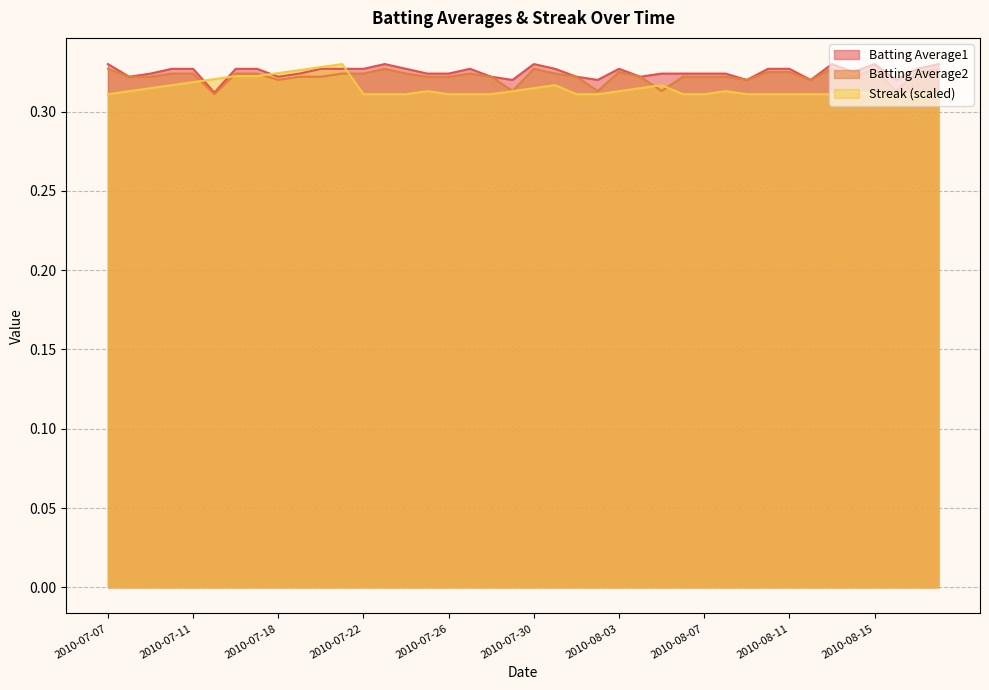

At which label does Batting Average1 reach its peak?

2010-07-07